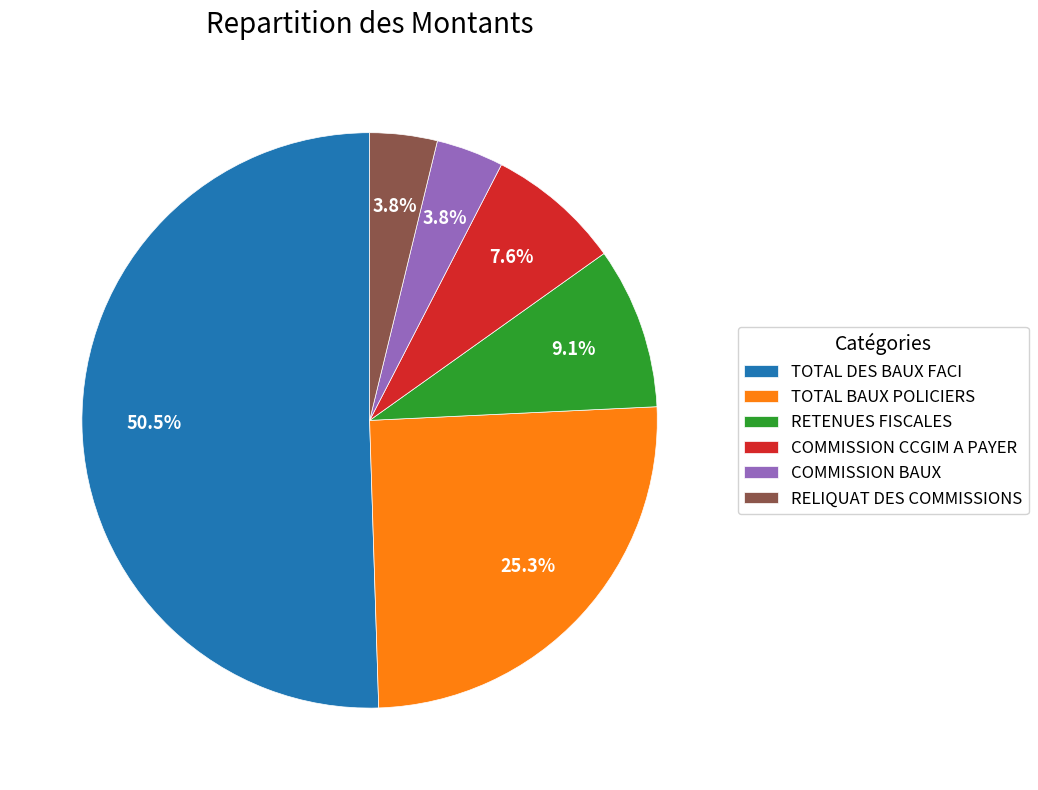

Approximately how many times larger is the value at TOTAL BAUX POLICIERS compared to COMMISSION CCGIM A PAYER?

3.3